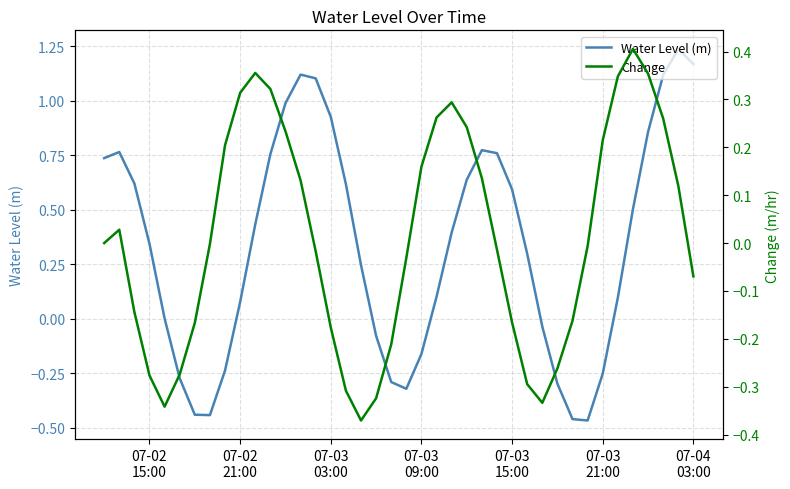

Is it true that Change equals -0.1 at 19?

False